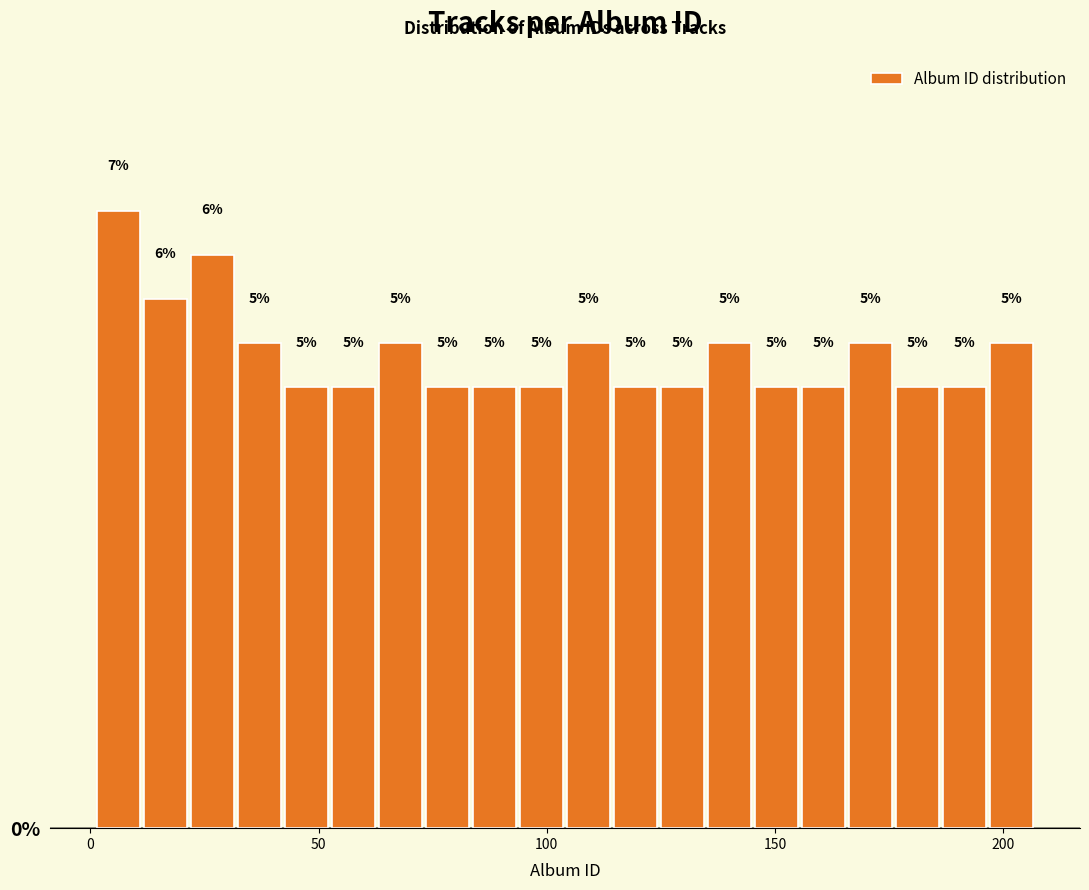

Around what value on the x-axis is the tallest bar? Give the approximate position of its centre, as read against the axis.

5